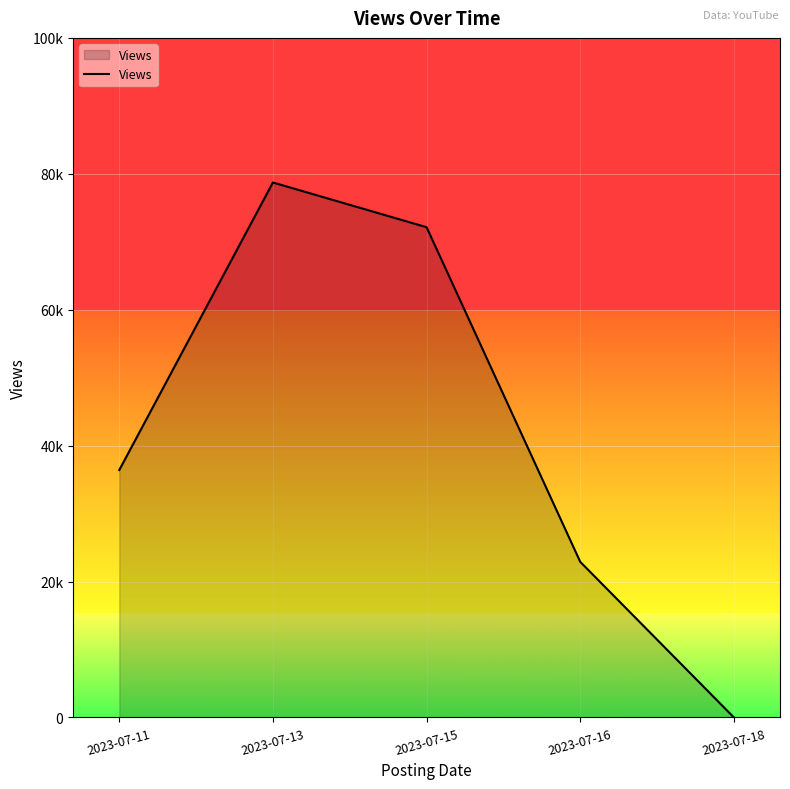

Reading right to left, extract all data points from this chart.

0	22897	72141	78722	36403